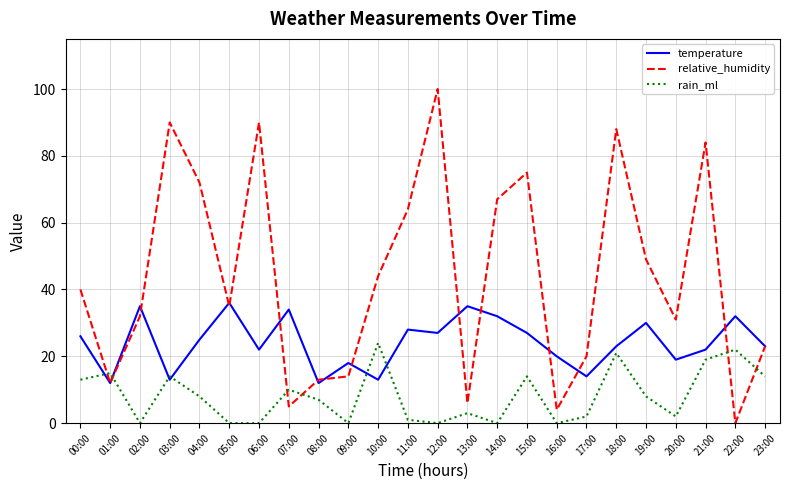

Does the chart have visible grid lines?

Yes